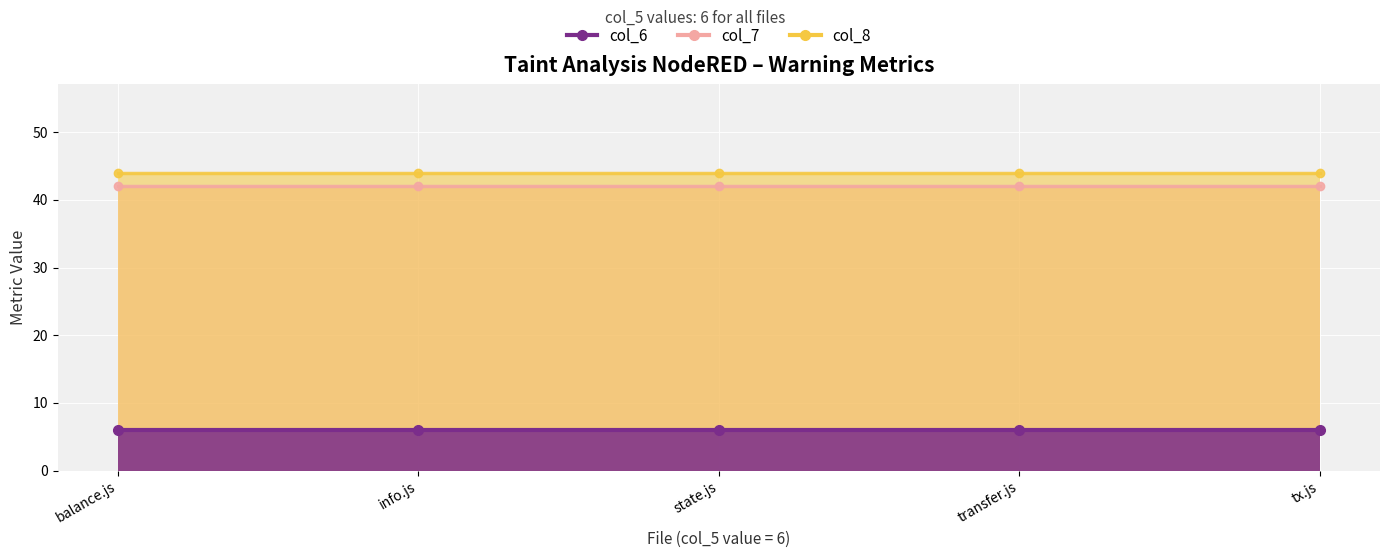

List the series in order of their peak value, highest first.

col_8, col_7, col_6